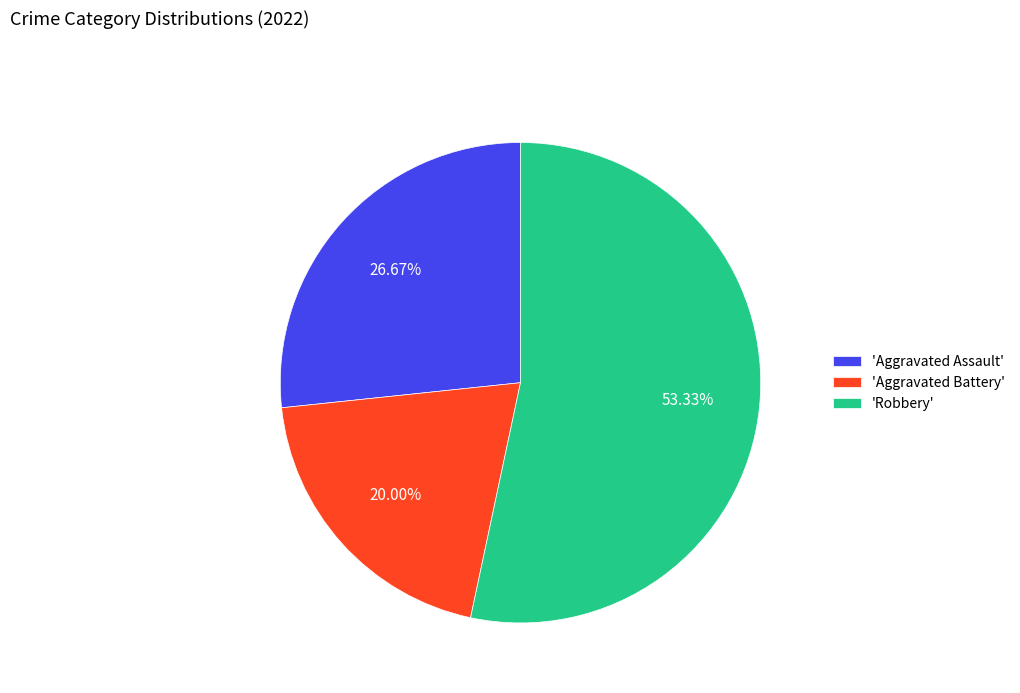

To the nearest percent, what is the difference between the largest and smallest slice percentages?

33%